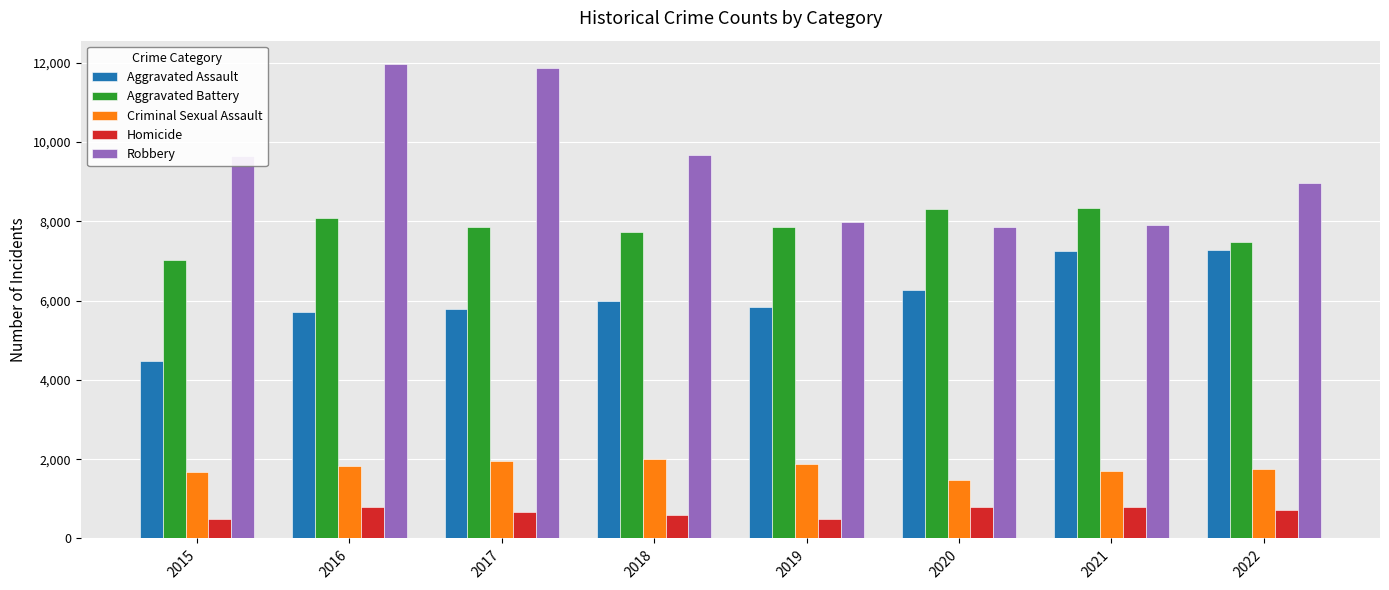

What is the average value of the Robbery series?

9486